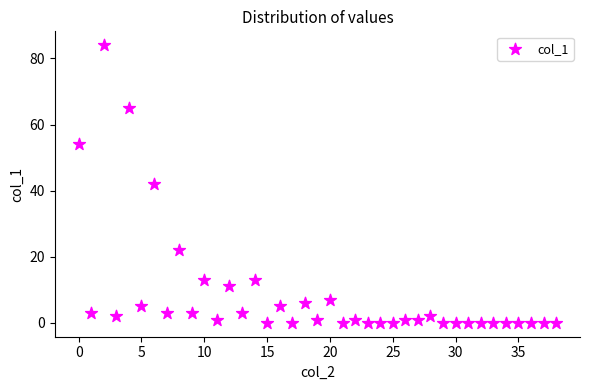

What is the range of Y values (max minus min)?

84